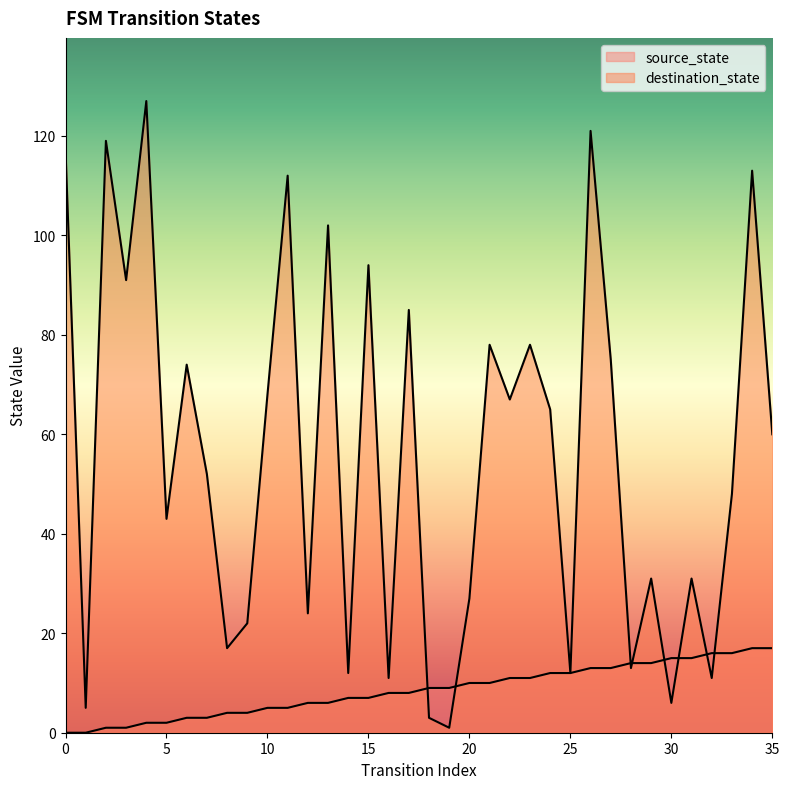

What is the value of the source_state point at the 17th from the left?

8